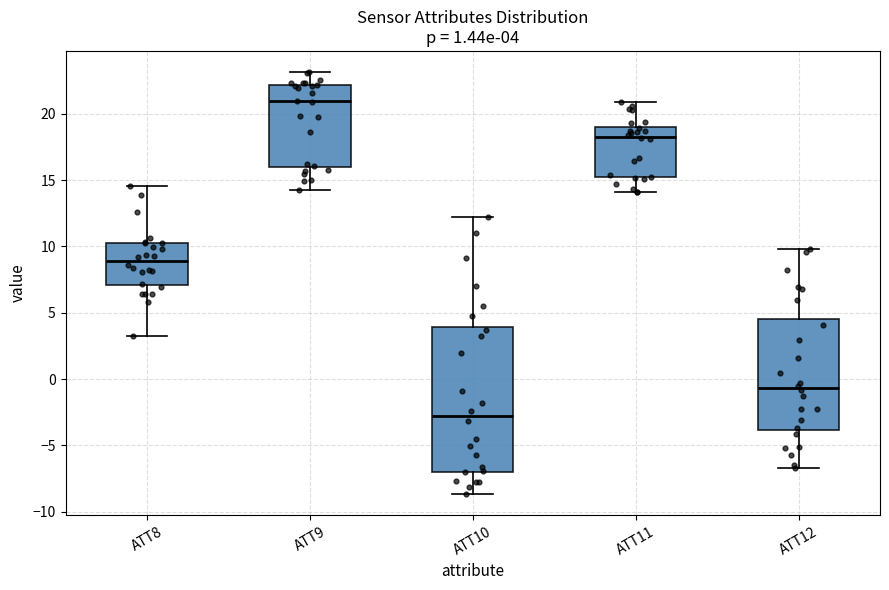

Which box's median line is the lowest?

ATT10